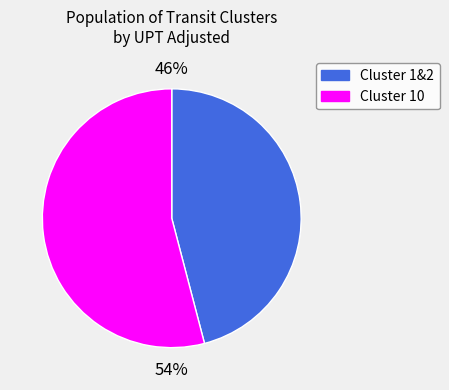

How many slices are in this pie chart?

2